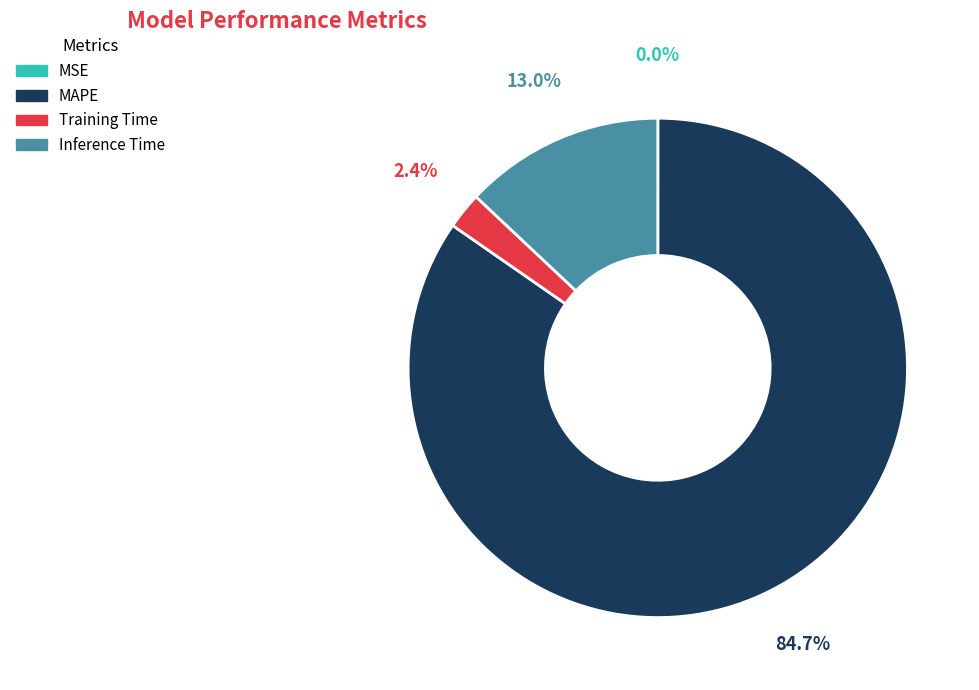

Does any single category account for the majority?

Yes